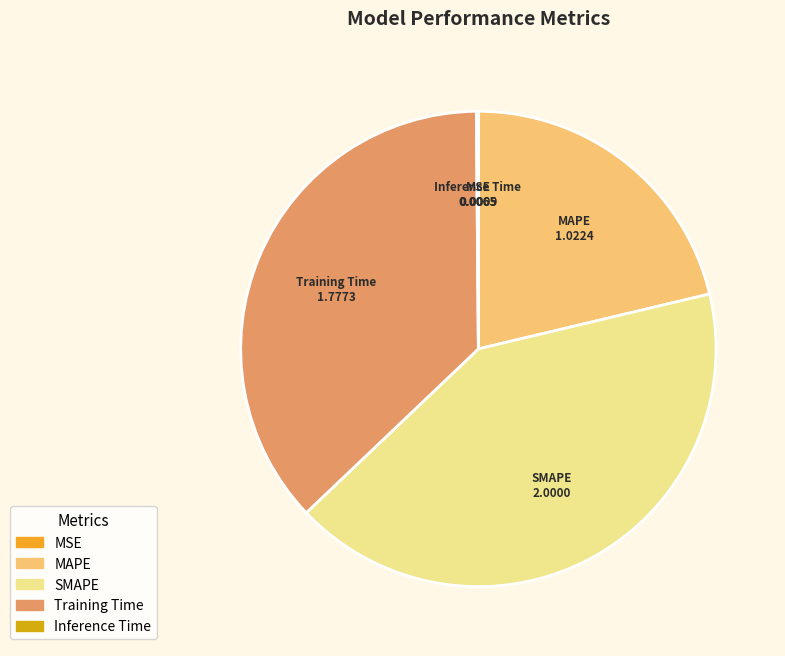

True or false: Training Time accounts for 49% of the total.

False